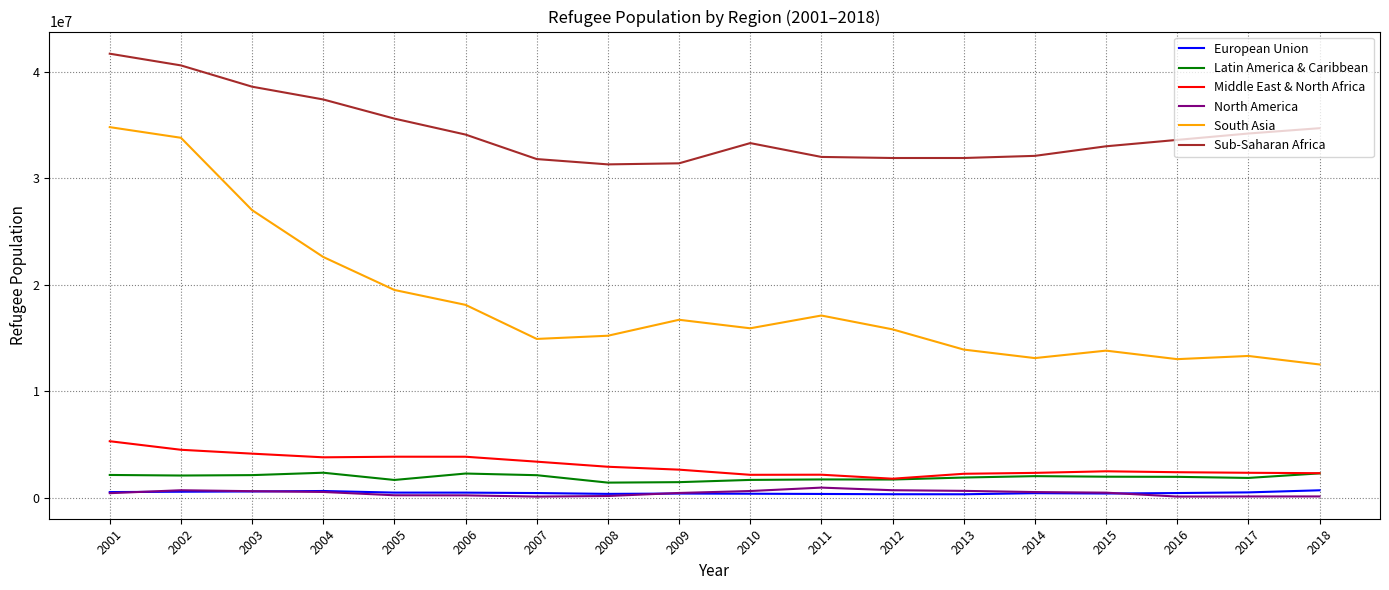

Which series changed the most between 2002 and 2007?

South Asia